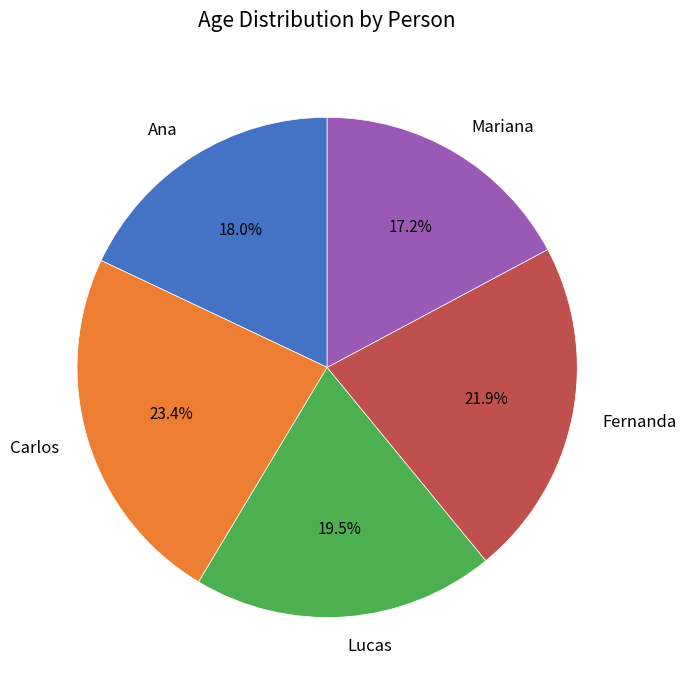

To the nearest percent, what is the combined percentage of Mariana and Ana?

35%